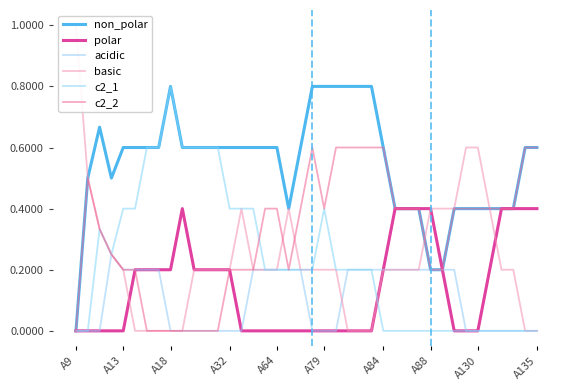

Which series has the largest total across all categories?

non_polar